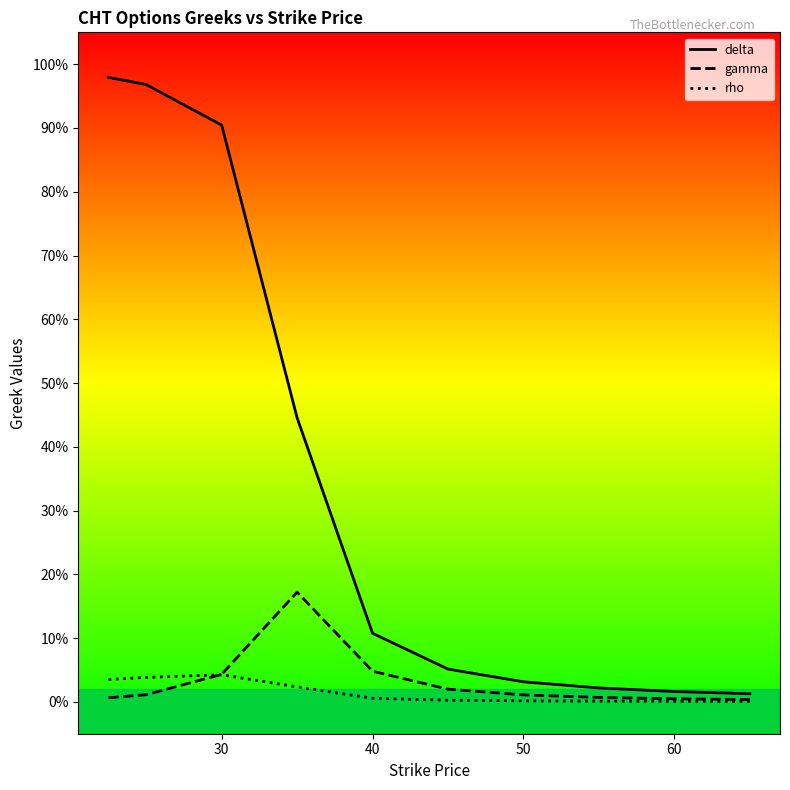

Which series changed the most between 40 and 60?

delta